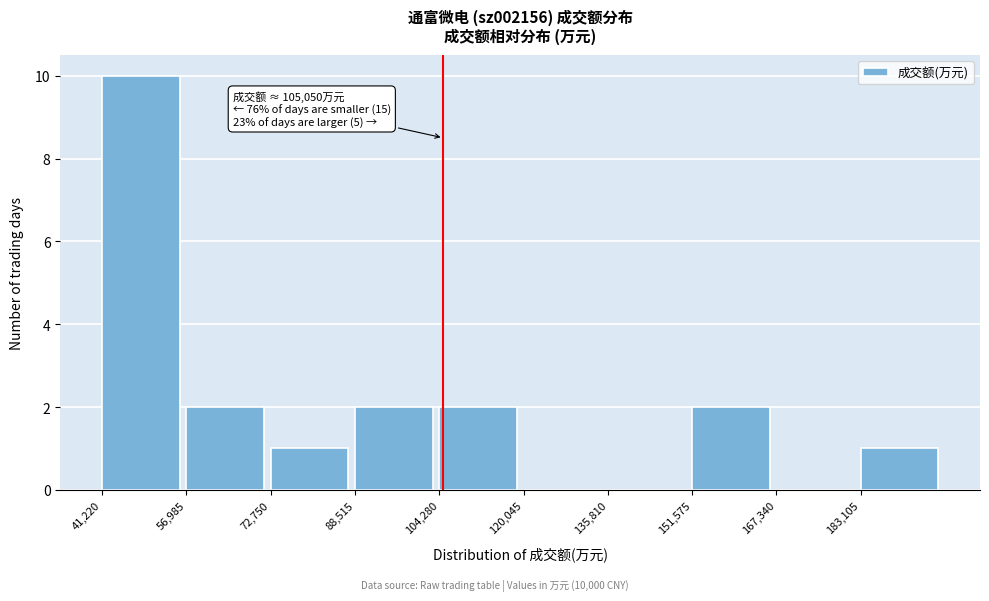

Over which range of the x-axis is the bar tallest?

42000 to 56000